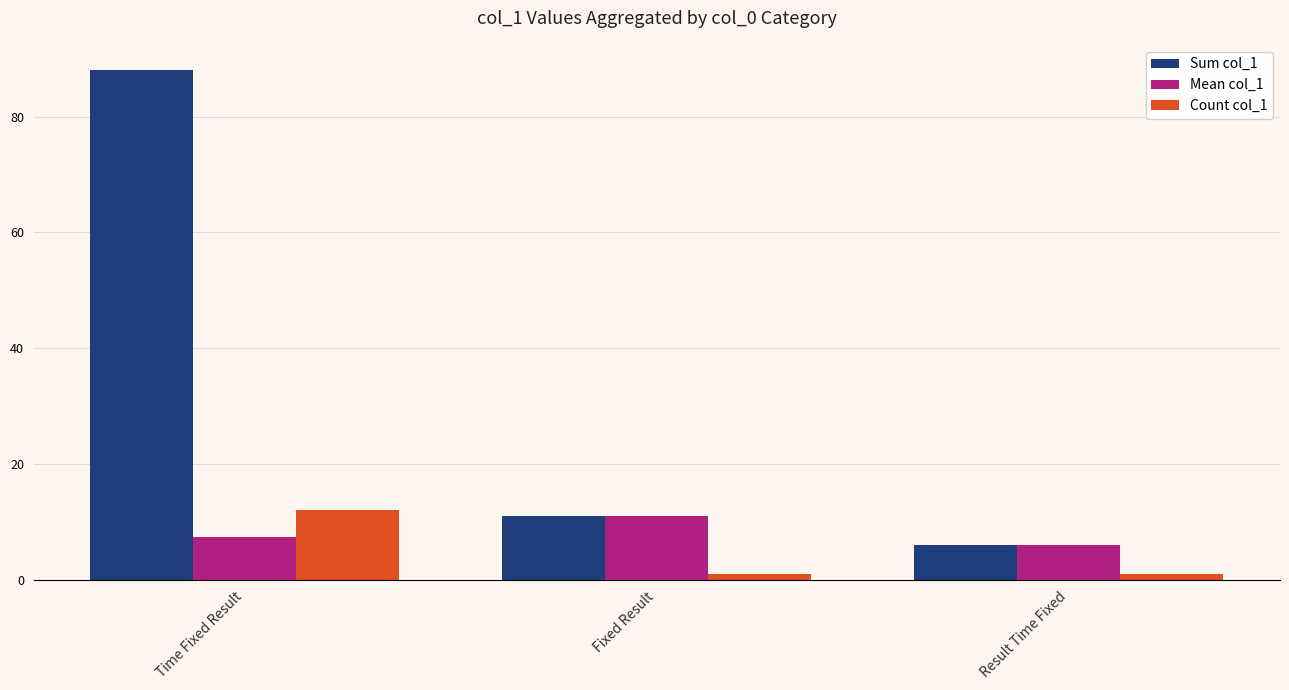

How many Mean col_1 values are between 6 and 11?

3